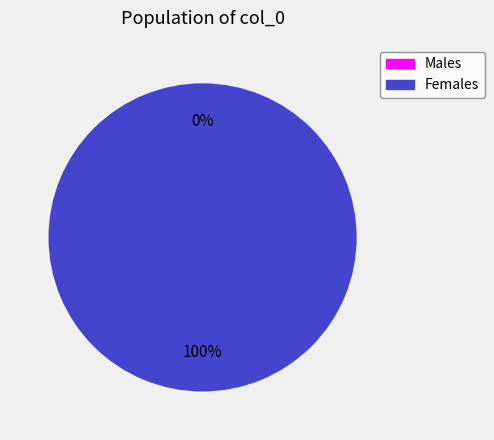

How many segments does this pie chart have?

2